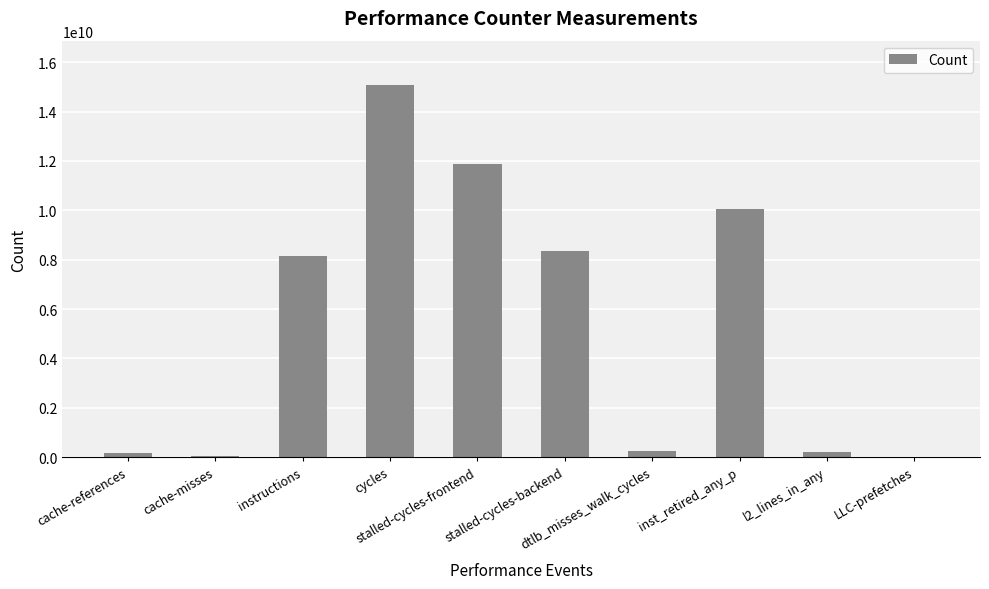

Where is the data nearest to the value 7543628064?

instructions